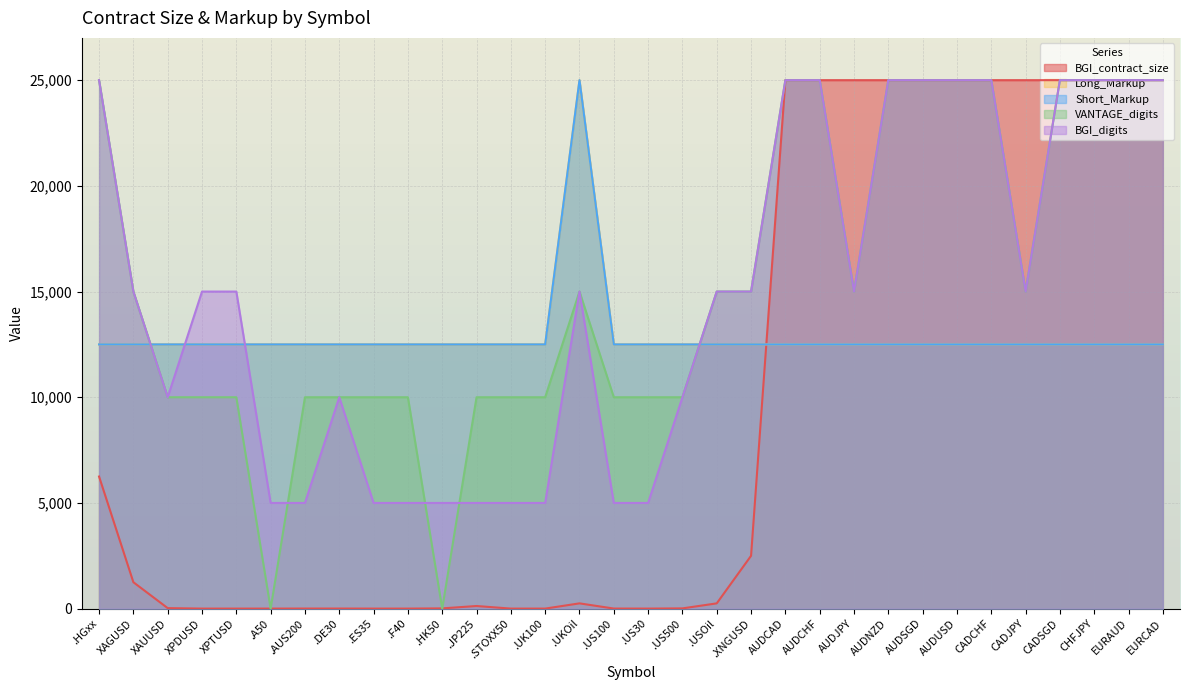

Is the value of Short_Markup at EURCAD greater than the value of BGI_contract_size at XAUUSD?

Yes